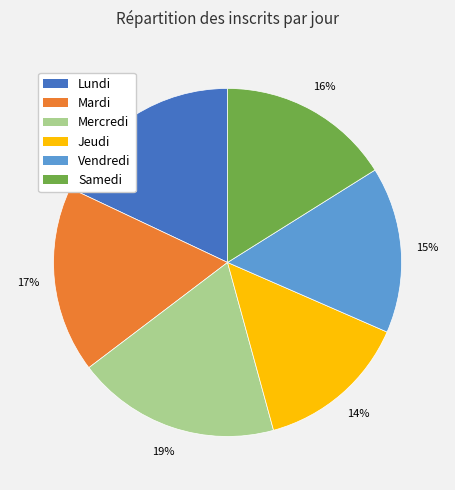

Is it true that Jeudi is 14% of the pie?

True